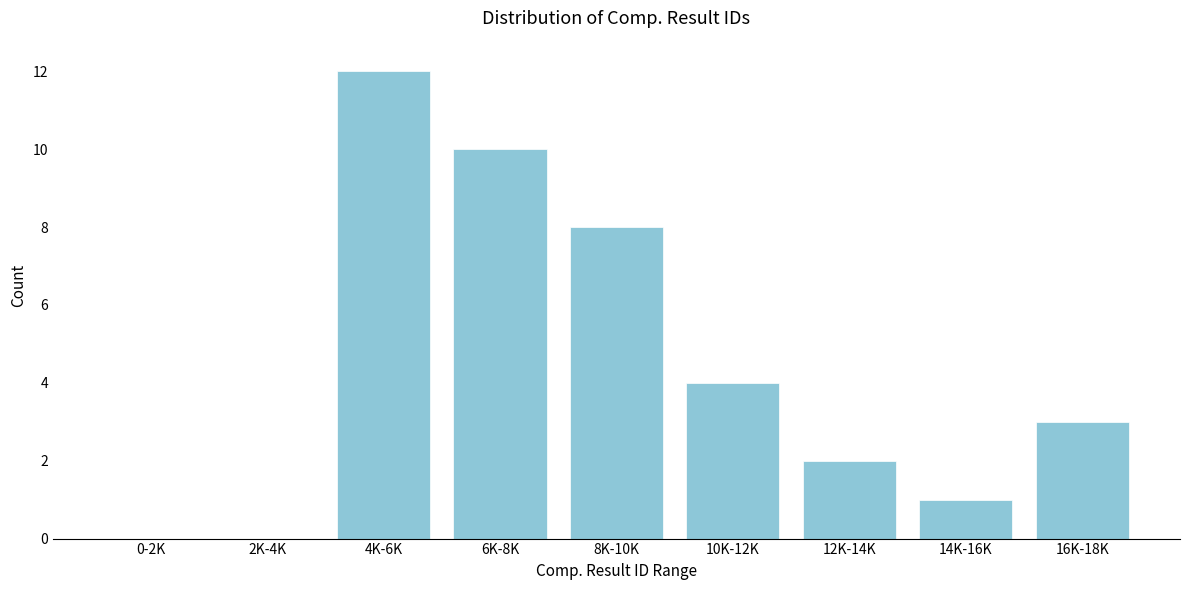

Reading left to right, list all the values displayed in this chart.

0-2K=0	2K-4K=0	4K-6K=12	6K-8K=10	8K-10K=8	10K-12K=4	12K-14K=2	14K-16K=1	16K-18K=3